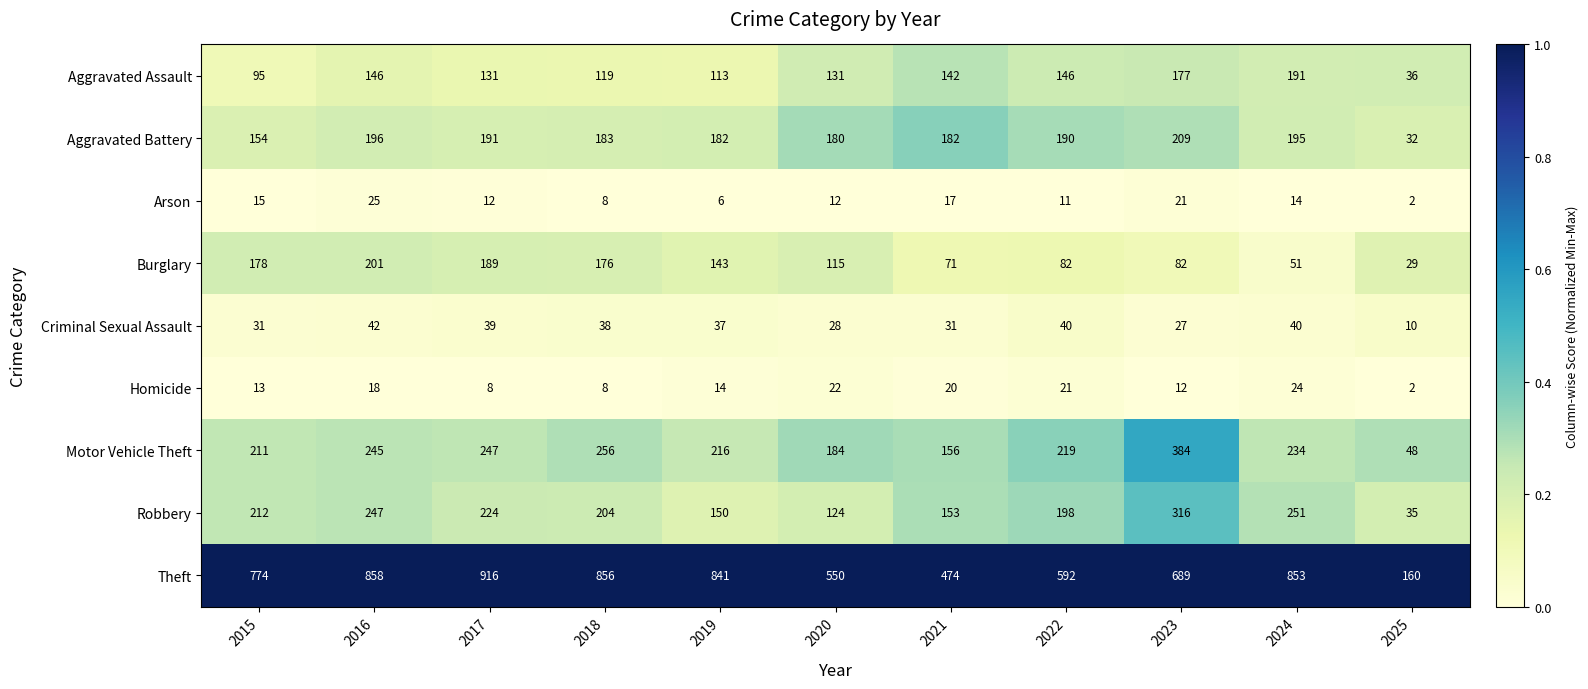

Between 2016 and 2019, which series saw the biggest shift?

Robbery